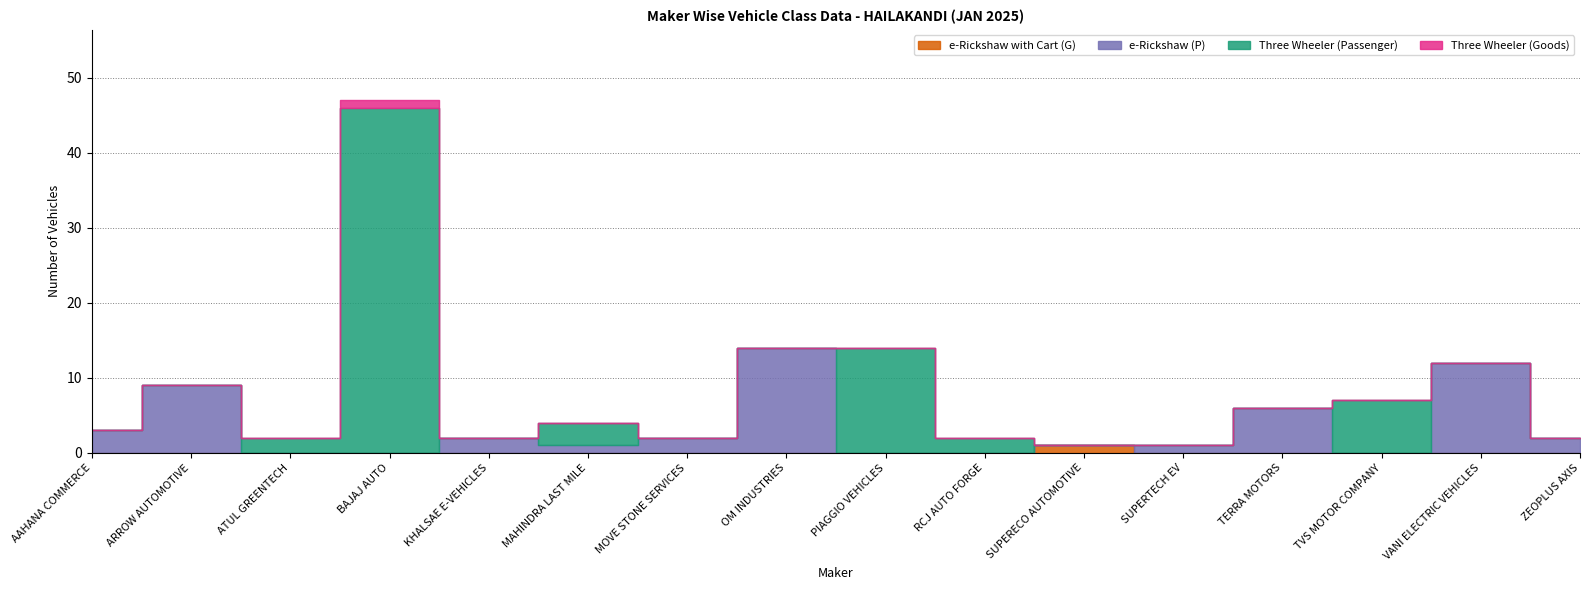

The value of Three Wheeler (Passenger) at ARROW AUTOMOTIVE is 0. True or false?

True